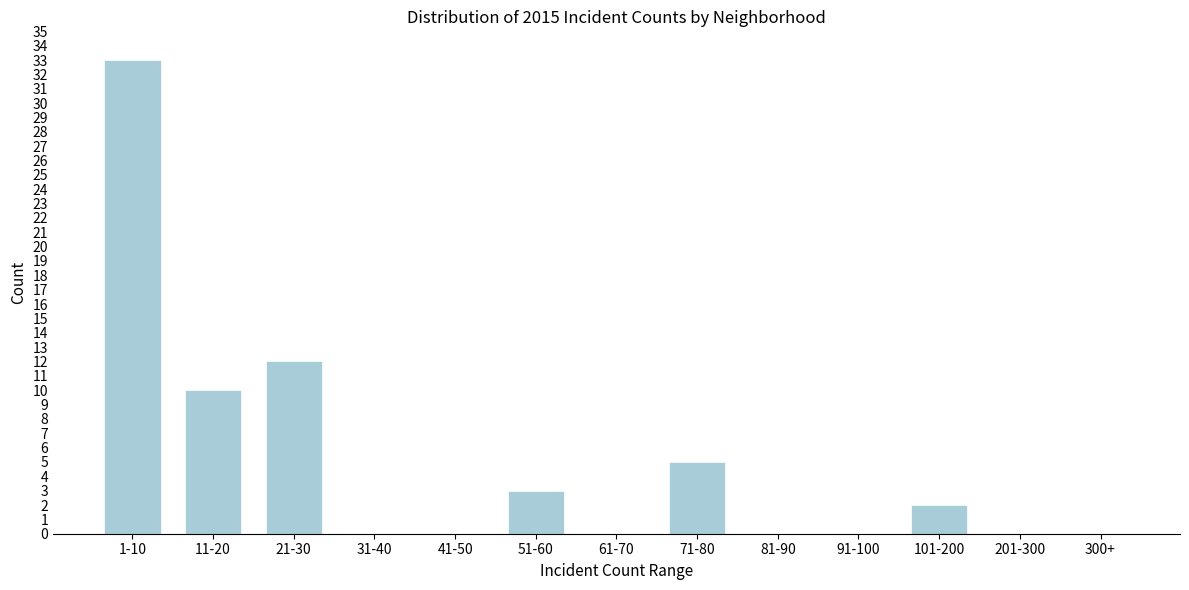

Reading left to right, what are all the values shown in this chart?

1-10=33	11-20=10	21-30=12	31-40=0	41-50=0	51-60=3	61-70=0	71-80=5	81-90=0	91-100=0	101-200=2	201-300=0	300+=0